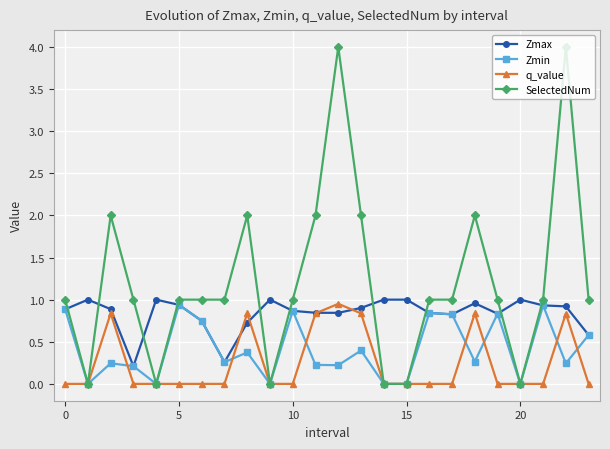

Which series has the widest spread of values?

SelectedNum